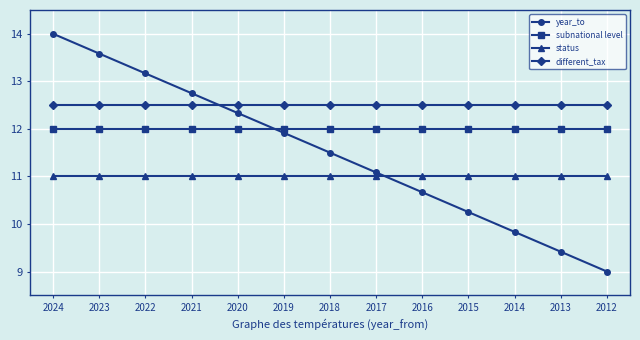

What are all the series names shown in the legend?

year_to, subnational level, status, different_tax